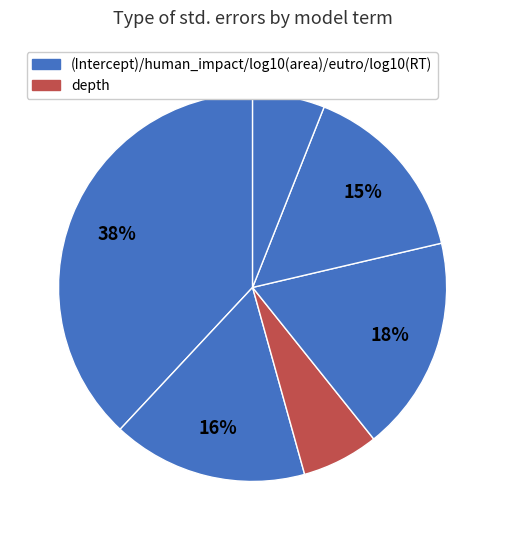

How many slices are in this pie chart?

6